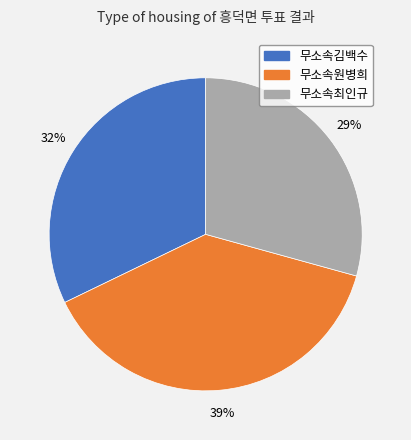

Count the number of slices in the pie.

3